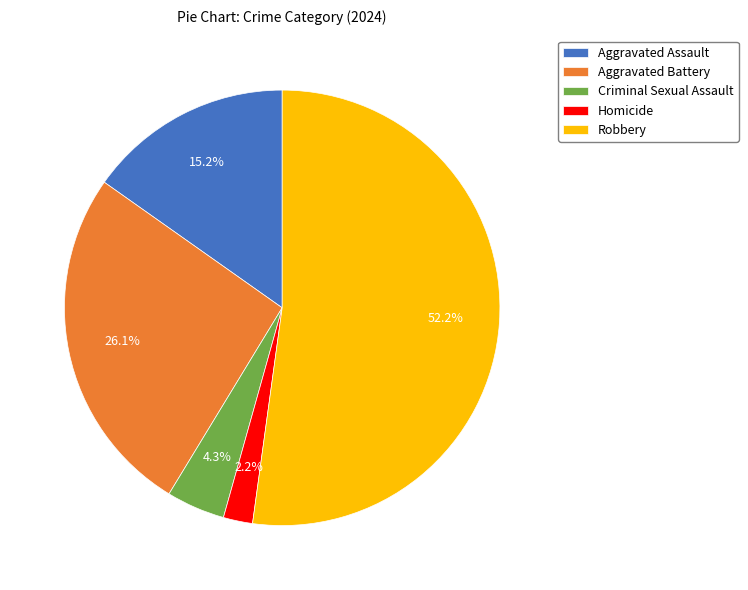

What is the largest slice in the pie chart?

Robbery